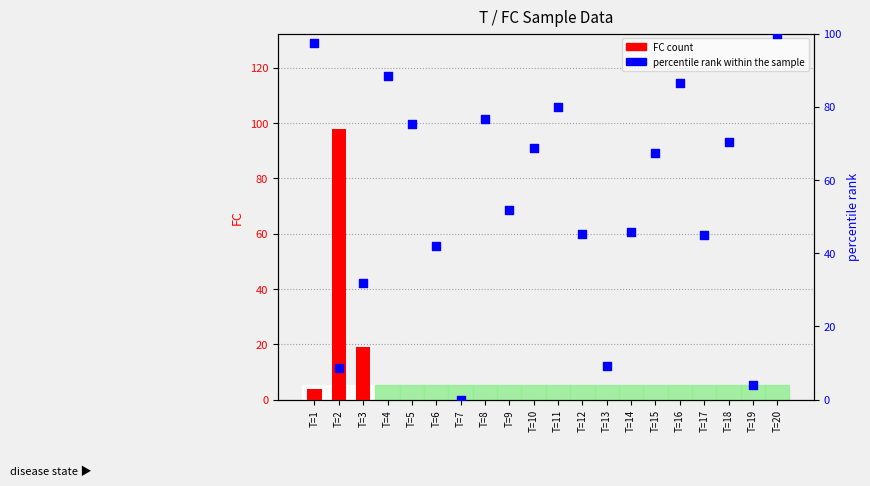

At which category is the sum across all series the highest?

T=2